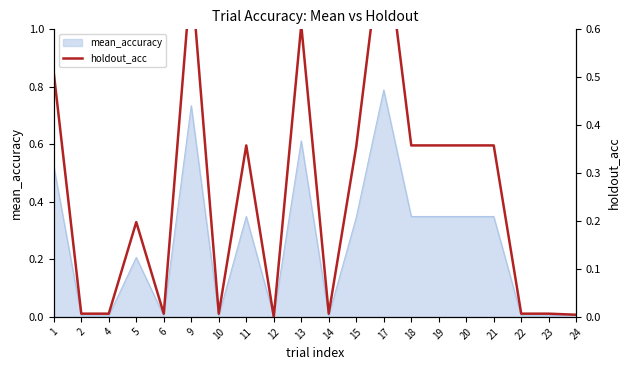

The mean_accuracy series shows 0.2 at 5. True or false?

True